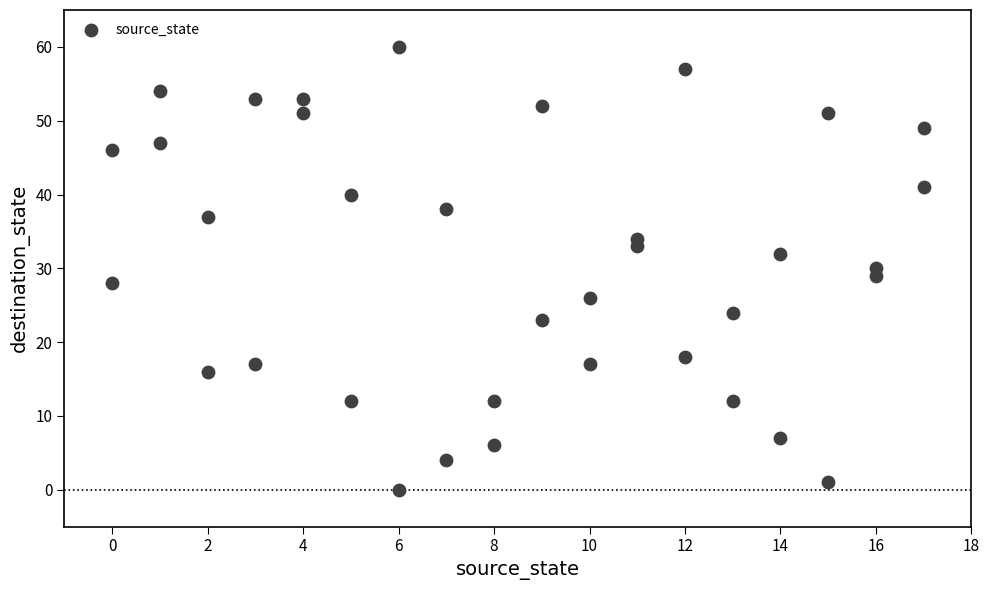

What is the range of Y values (max minus min)?

60